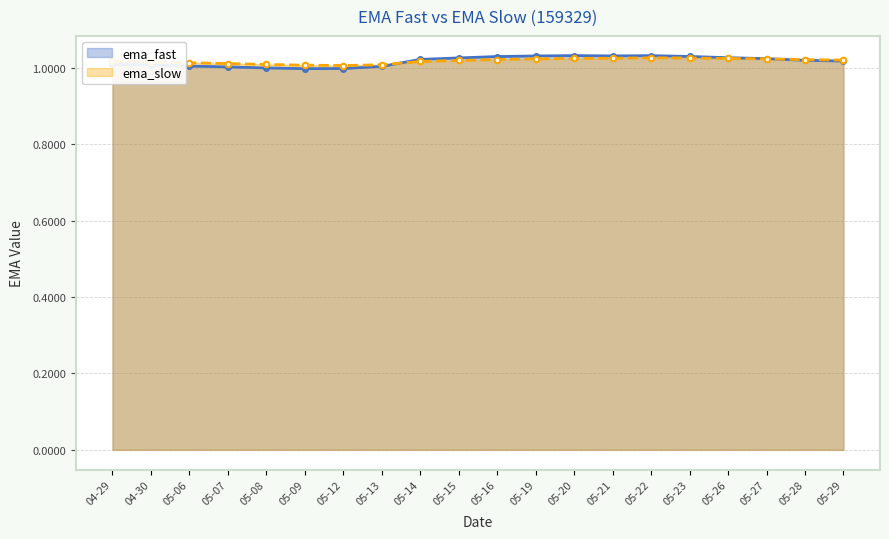

True or false: ema_fast has more than 0 points higher than both neighbors.

True